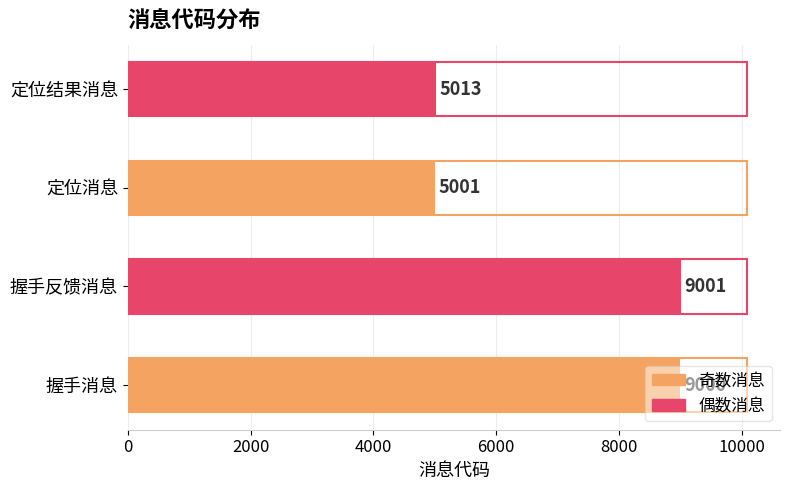

Between 定位结果消息 and 握手反馈消息, which is larger?

握手反馈消息